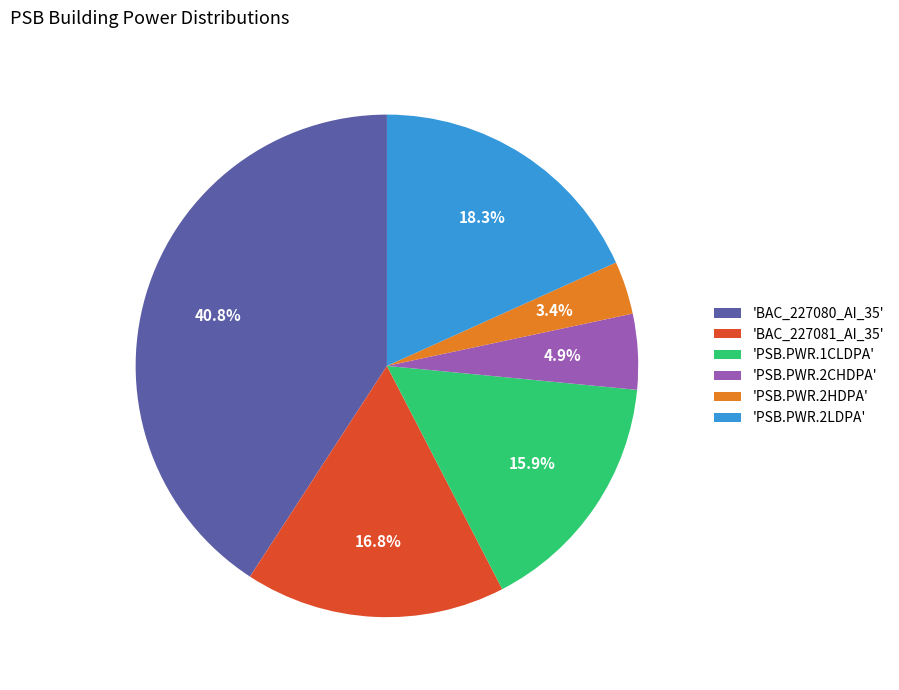

Rank the categories by value from highest to lowest.

'BAC_227080_AI_35', 'PSB.PWR.2LDPA', 'BAC_227081_AI_35', 'PSB.PWR.1CLDPA', 'PSB.PWR.2CHDPA', 'PSB.PWR.2HDPA'